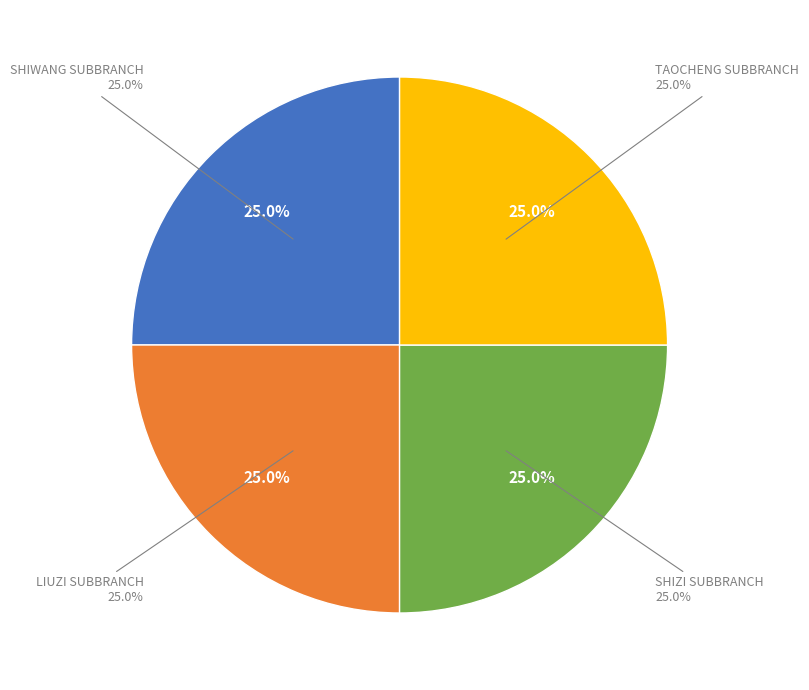

Is it true that BOC - #13449 - GDFS TAOCHENG SUBBRANCH is 16% of the pie?

False